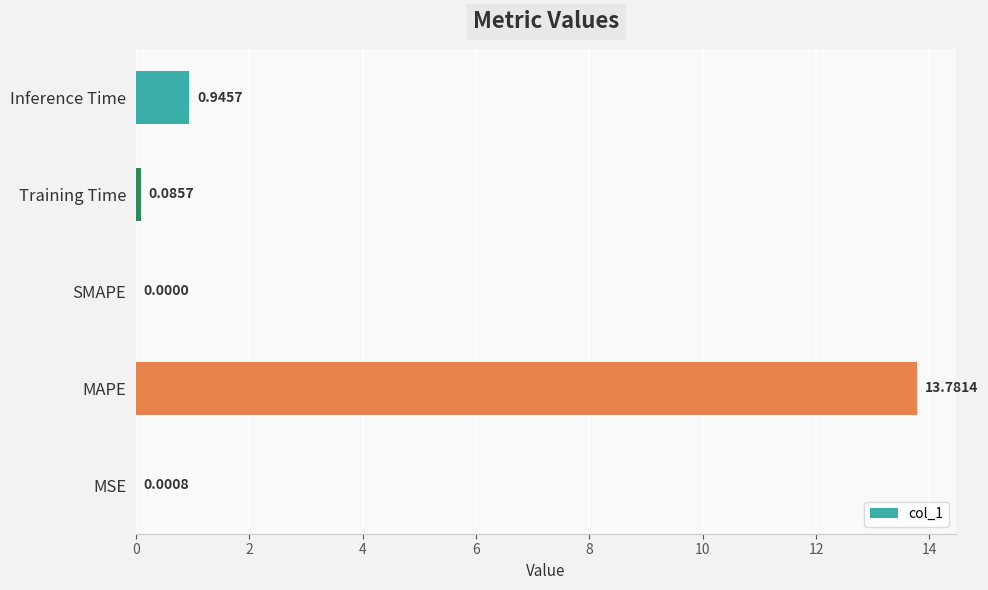

At which category does the chart reach its peak across all series?

MAPE